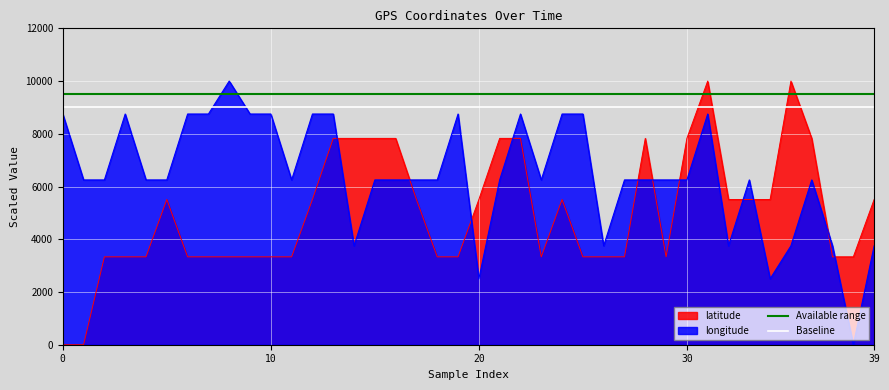

The value of latitude at 30 is 7826.1. True or false?

True